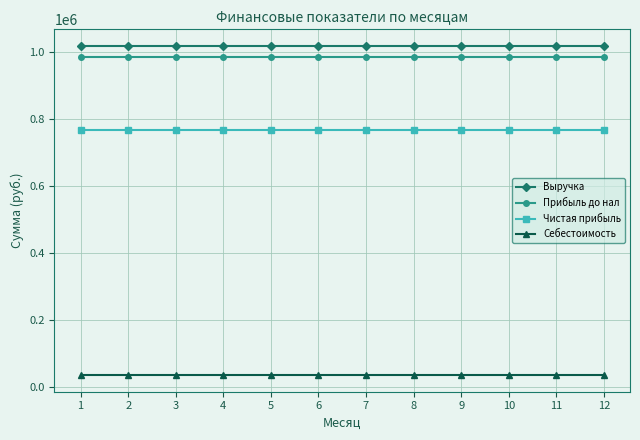

What is the value of the Себестоимость point at the 10th from the left?

33900